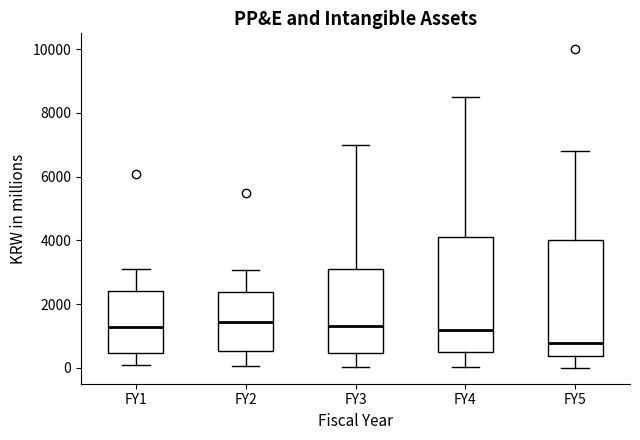

Reading left to right, transcribe this box plot: for each box, give where its median line is, the range the box spans, and where its two whiskers end, as read against the y-axis. The values are not printed on the chart, so give them approximately, as read against the axis.

FY1: median 1200, box 400 to 2400, whiskers 0 to 3200
FY2: median 1400, box 600 to 2400, whiskers 0 to 3000
FY3: median 1400, box 400 to 3000, whiskers 0 to 7000
FY4: median 1200, box 600 to 4200, whiskers 0 to 8600
FY5: median 800, box 400 to 4000, whiskers 0 to 6800